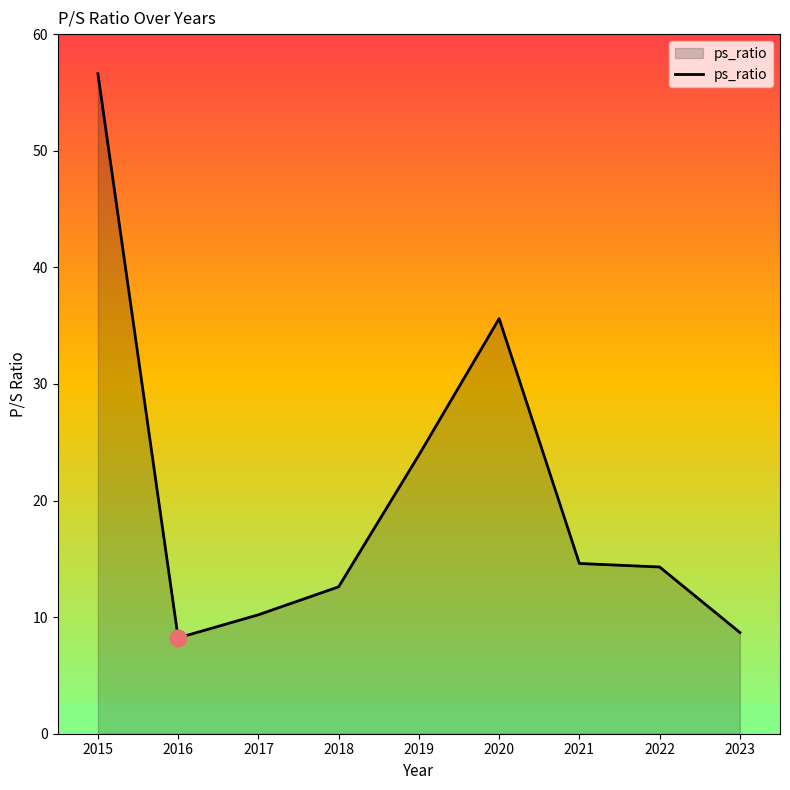

How many series are shown in this chart?

1